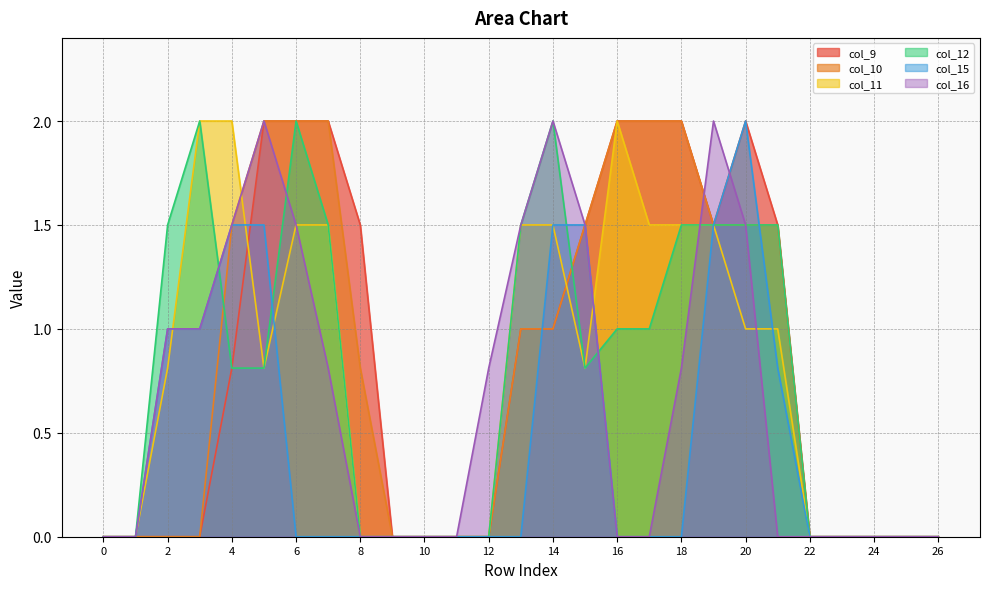

Does the chart display data point markers on the line(s)?

No